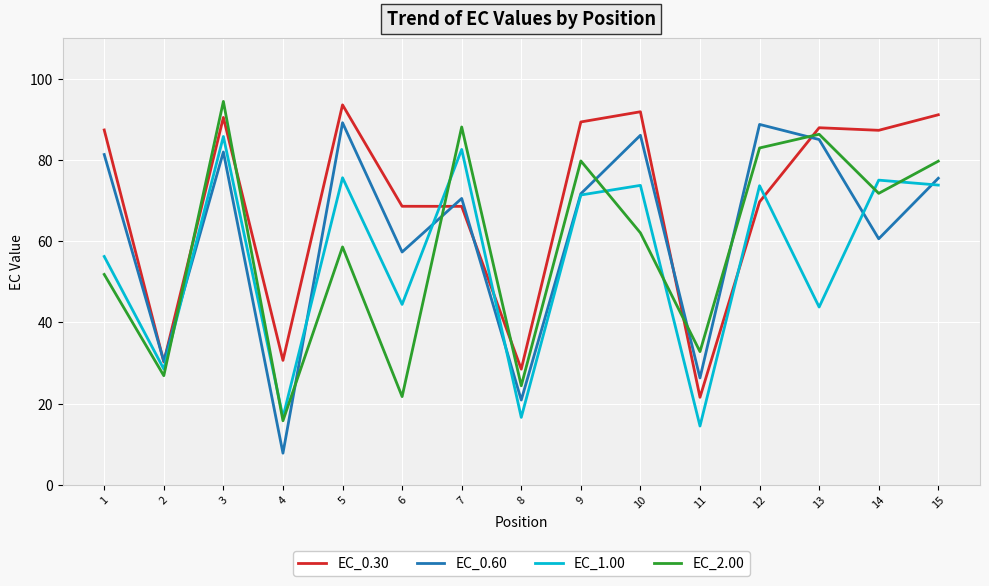

Between 4 and 14, which series saw the biggest shift?

EC_1.00